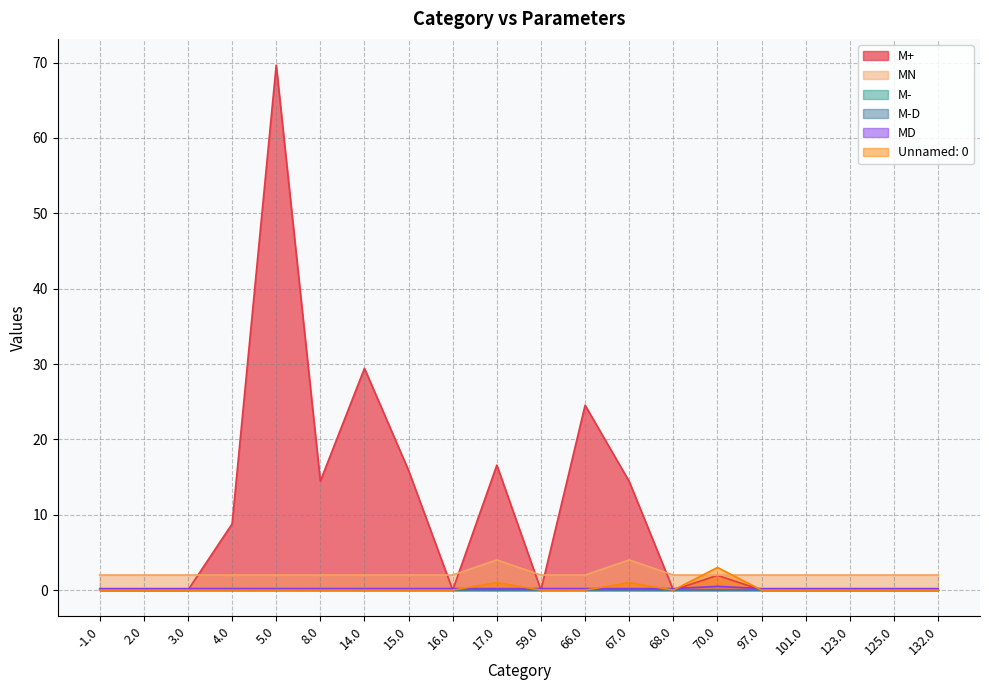

At how many categories does at least one series exceed 69?

1